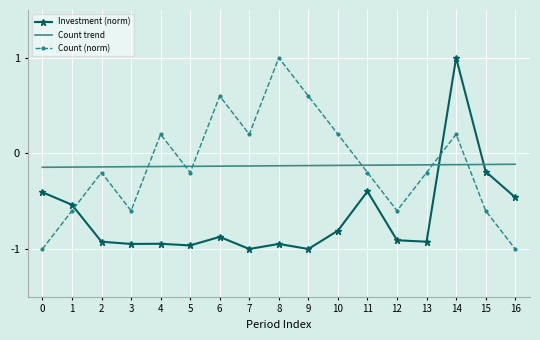

What is the sum of all Count trend values?

-2.2